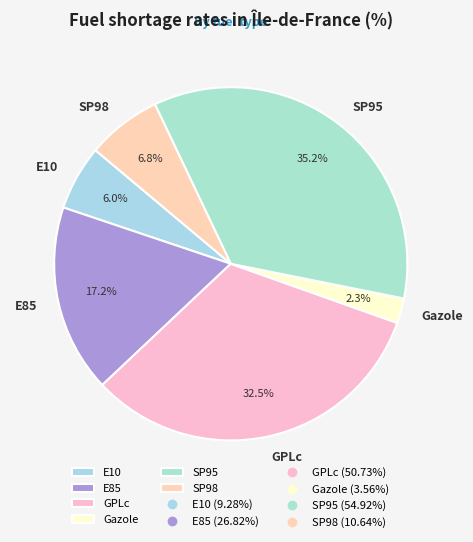

Approximately how many times larger is the value at E85 compared to GPLc?

0.5